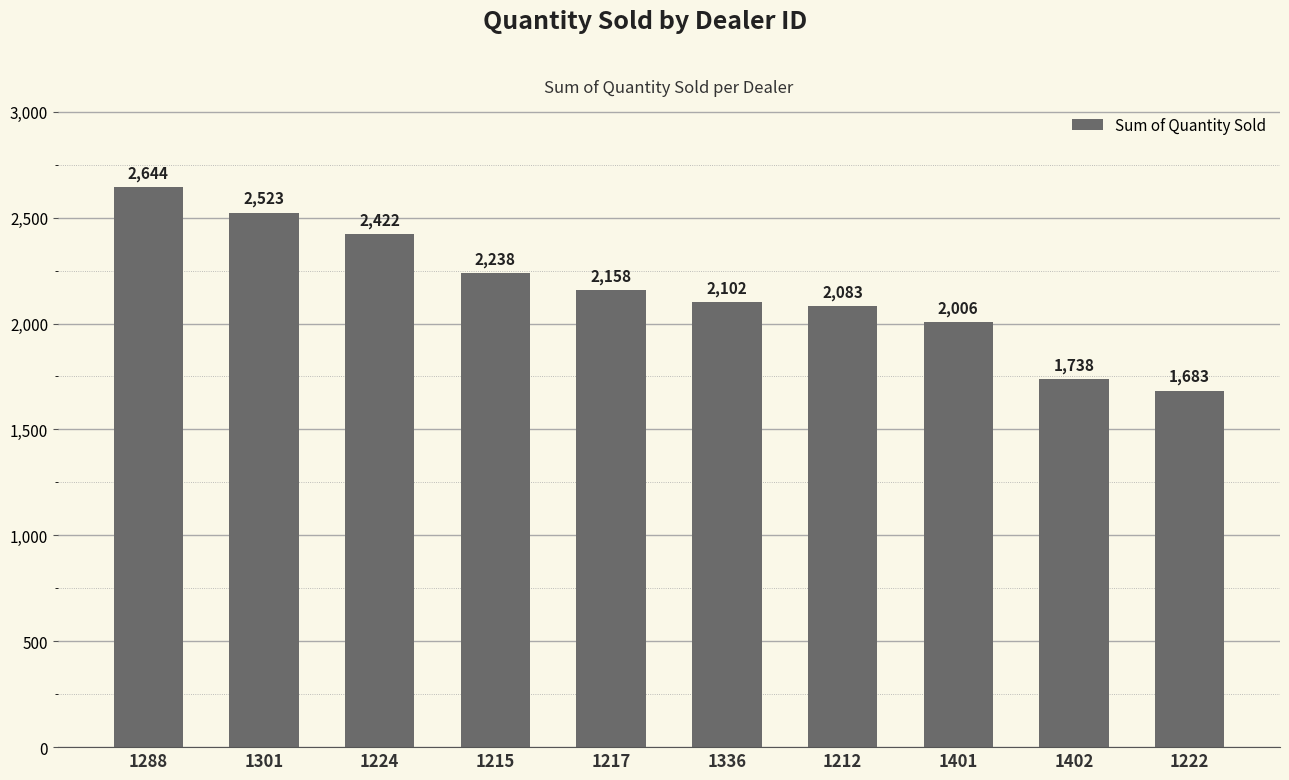

Reading right to left, extract all data points from this chart.

1222=1683	1402=1738	1401=2006	1212=2083	1336=2102	1217=2158	1215=2238	1224=2422	1301=2523	1288=2644